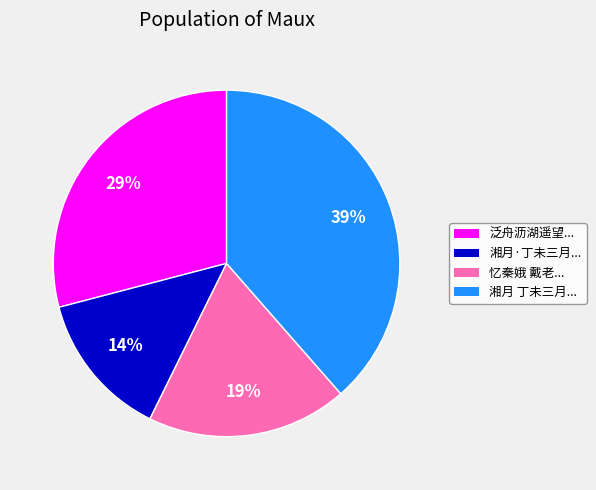

To the nearest percent, what is the average slice percentage?

25%